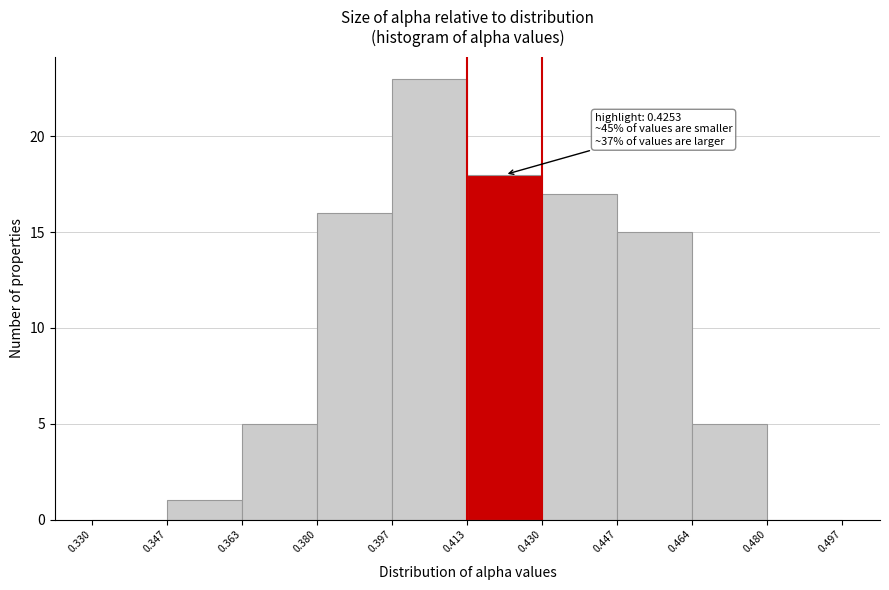

Which range on the x-axis has the tallest bar?

0.397 to 0.413